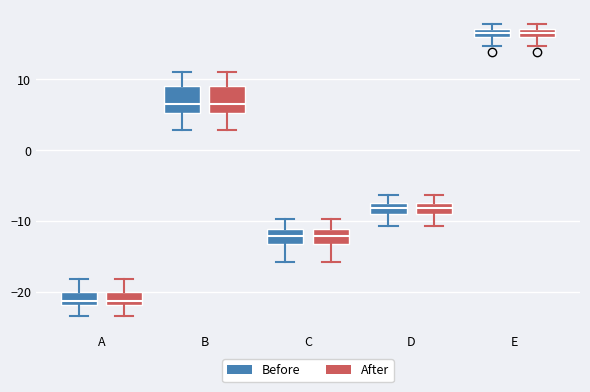

Where is the upper edge of the box for B (Before) on the y-axis? The values are not printed on the chart, so give them approximately, as read against the axis.

9